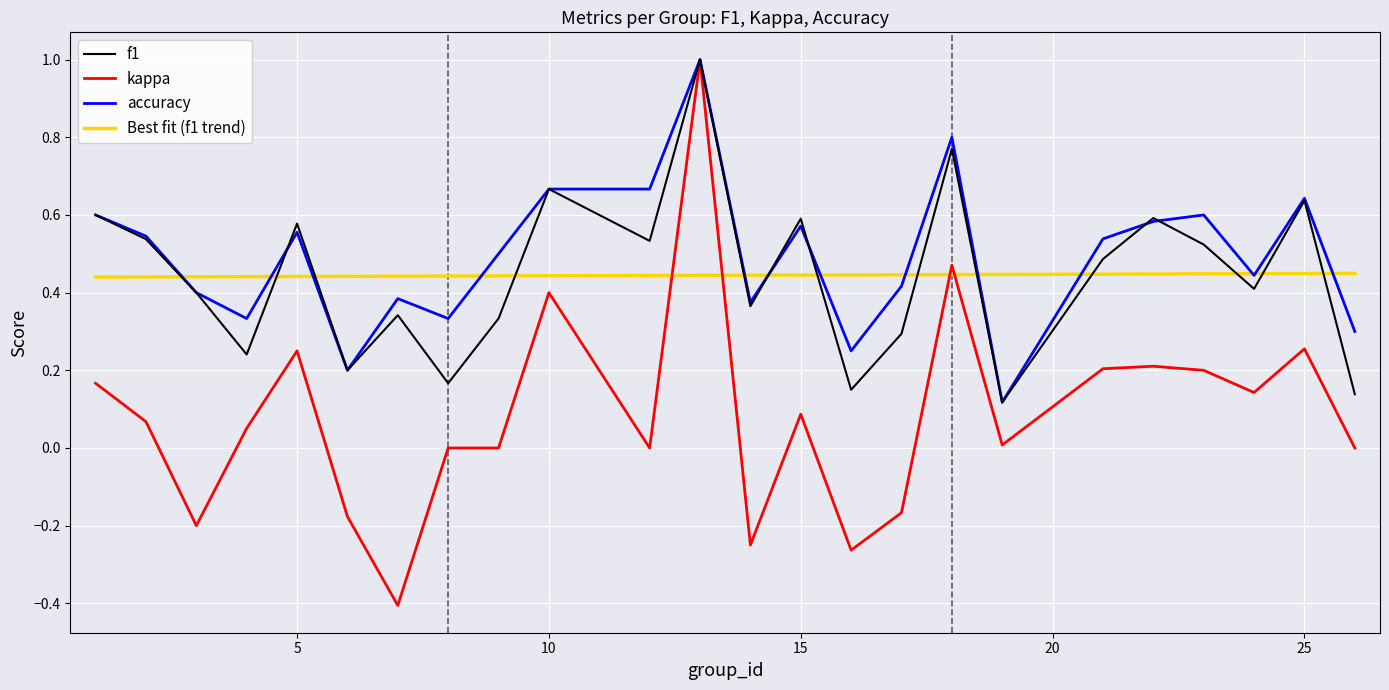

How many interior local valleys does the f1 series have?

8